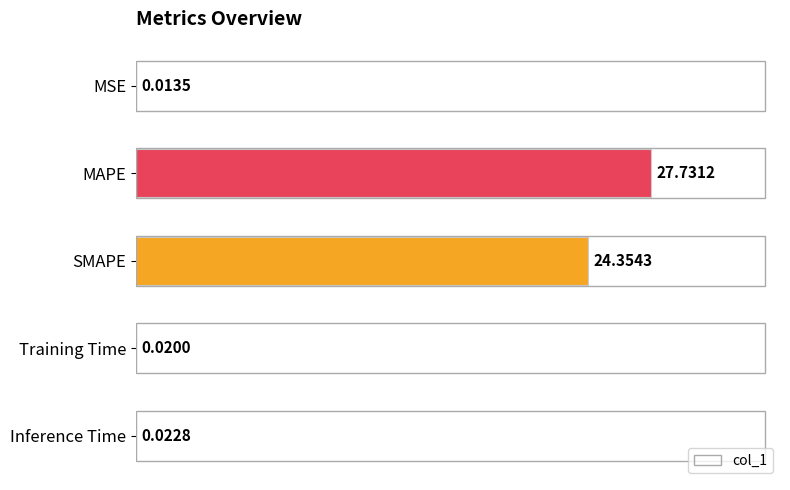

What is the sum of the values at SMAPE and Training Time?

24.4